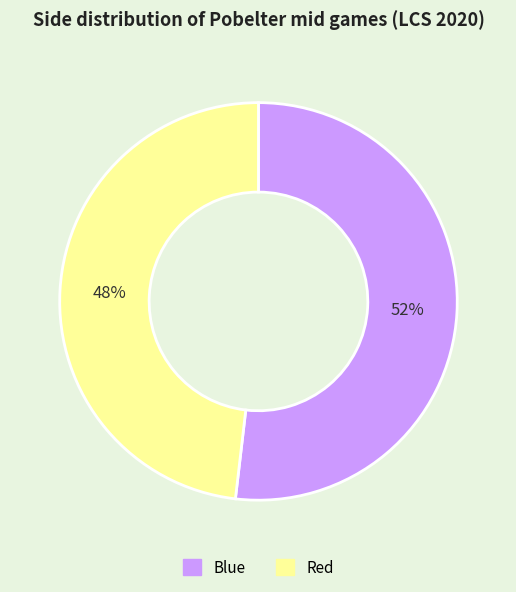

Rank the categories by value from highest to lowest.

Blue, Red